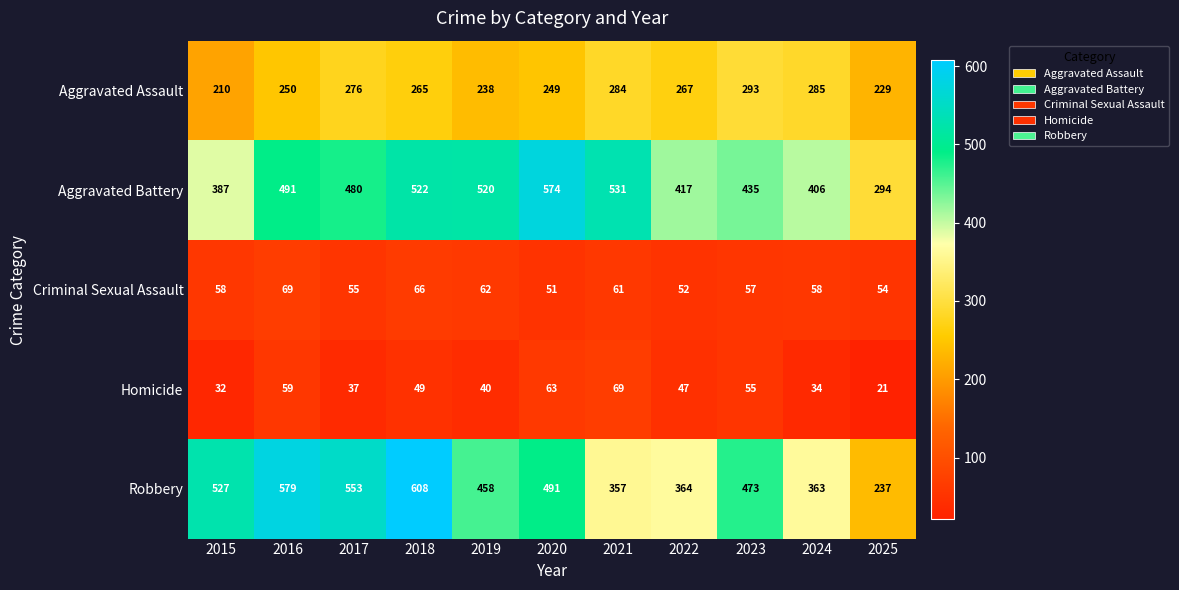

At how many categories does at least one series exceed 487?

7